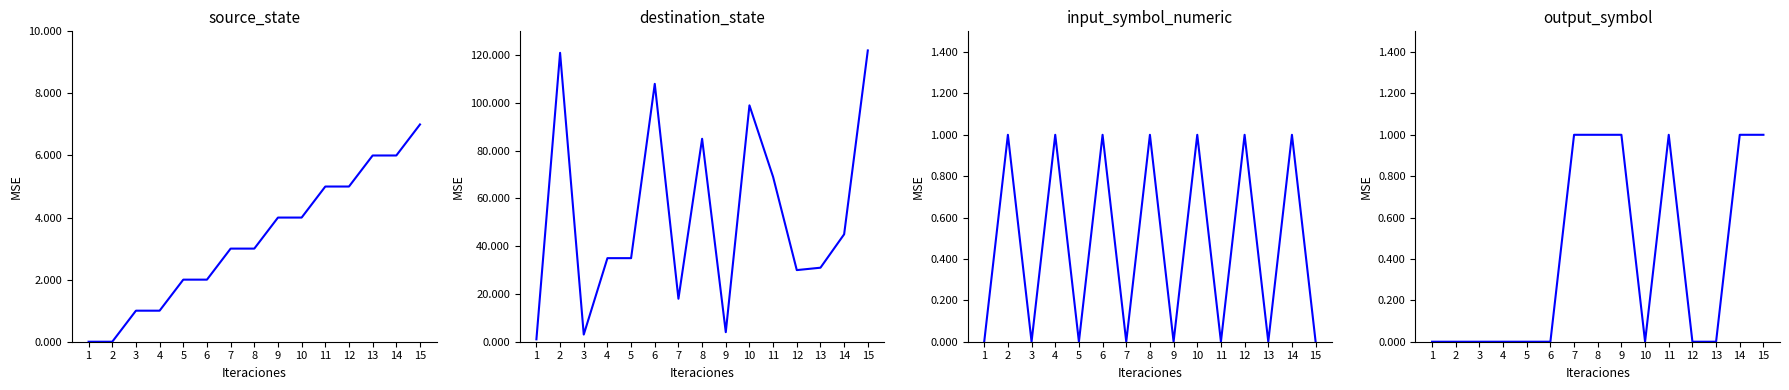

How many values in source_state are above zero?

13